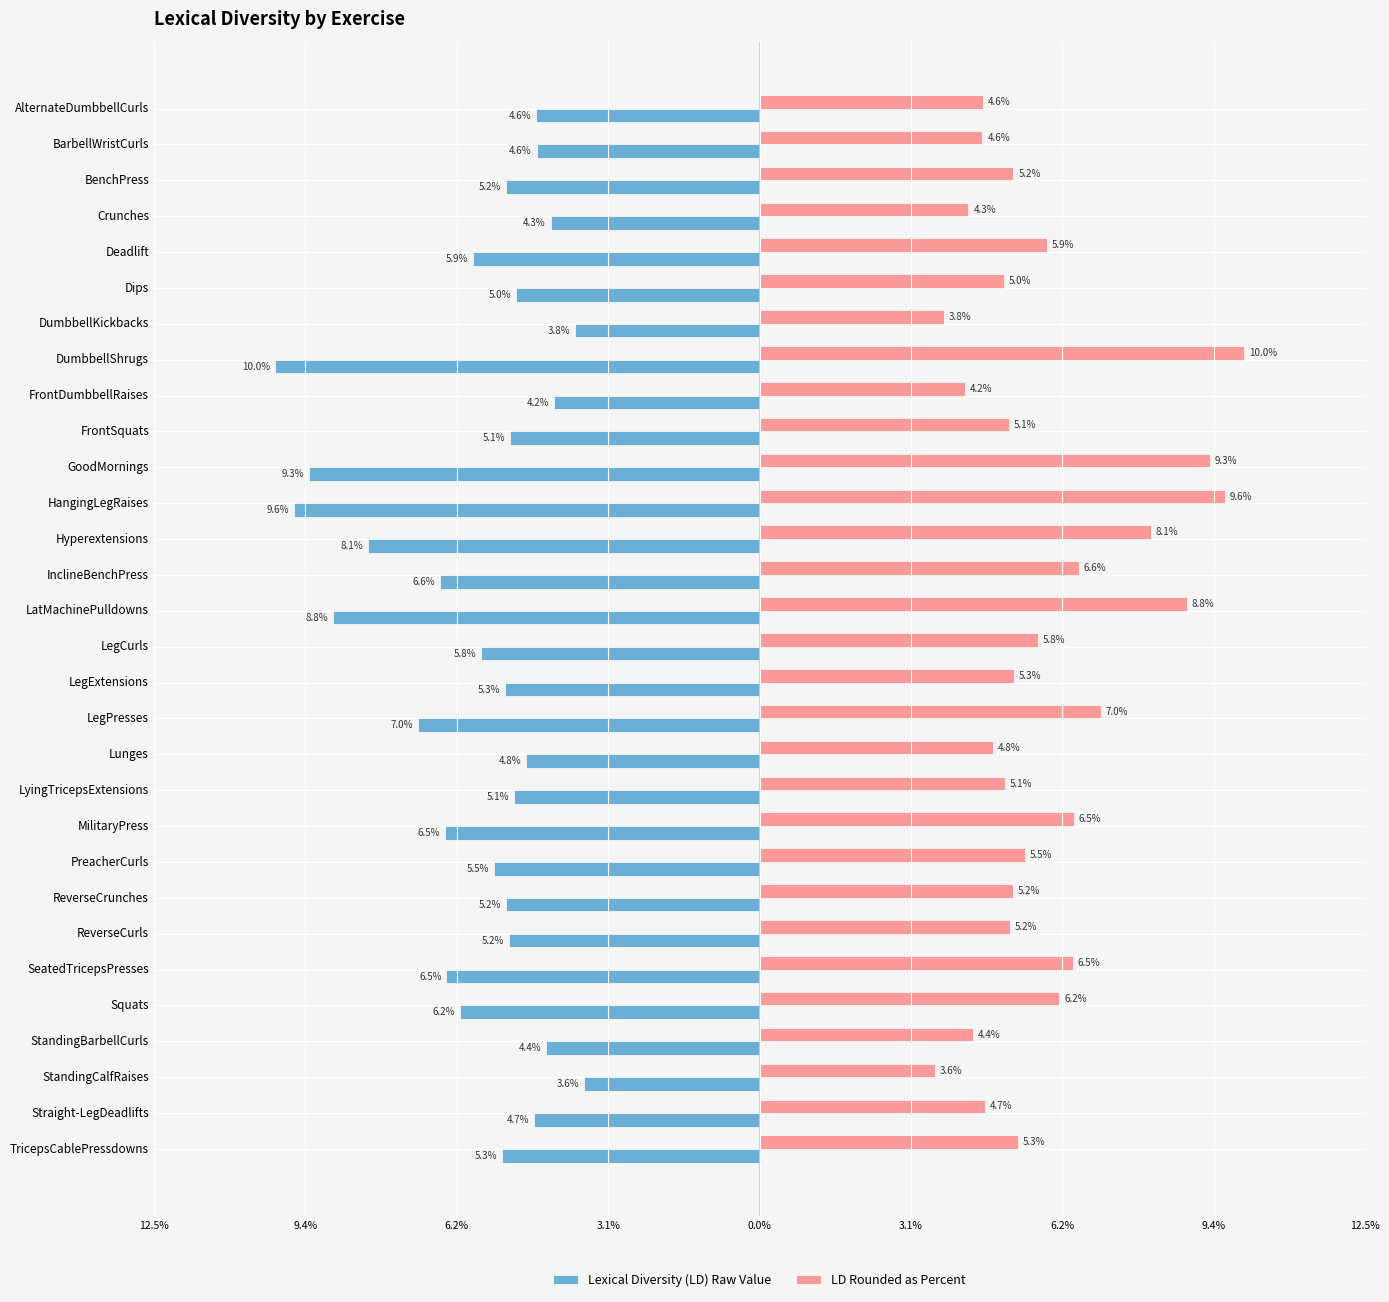

What are all the series names shown in the legend?

Lexical Diversity (LD) Raw Value, LD Rounded as Percent